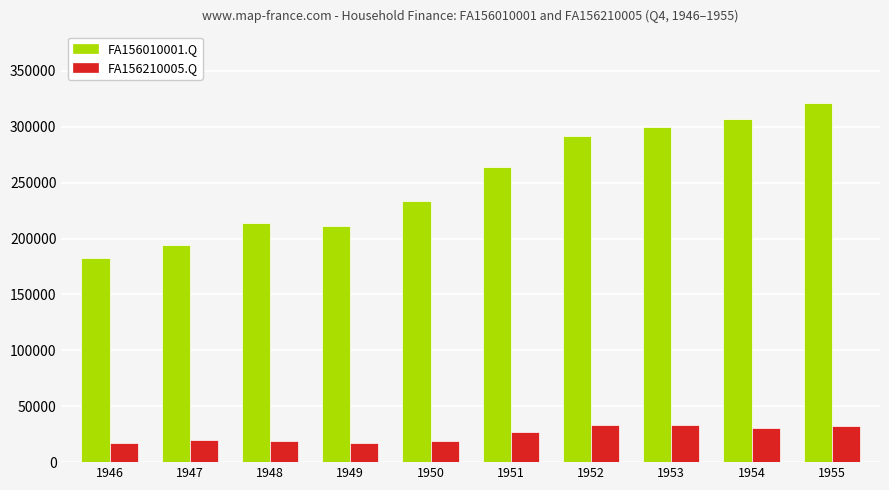

Which series changed the most between 1949 and 1952?

FA156010001.Q